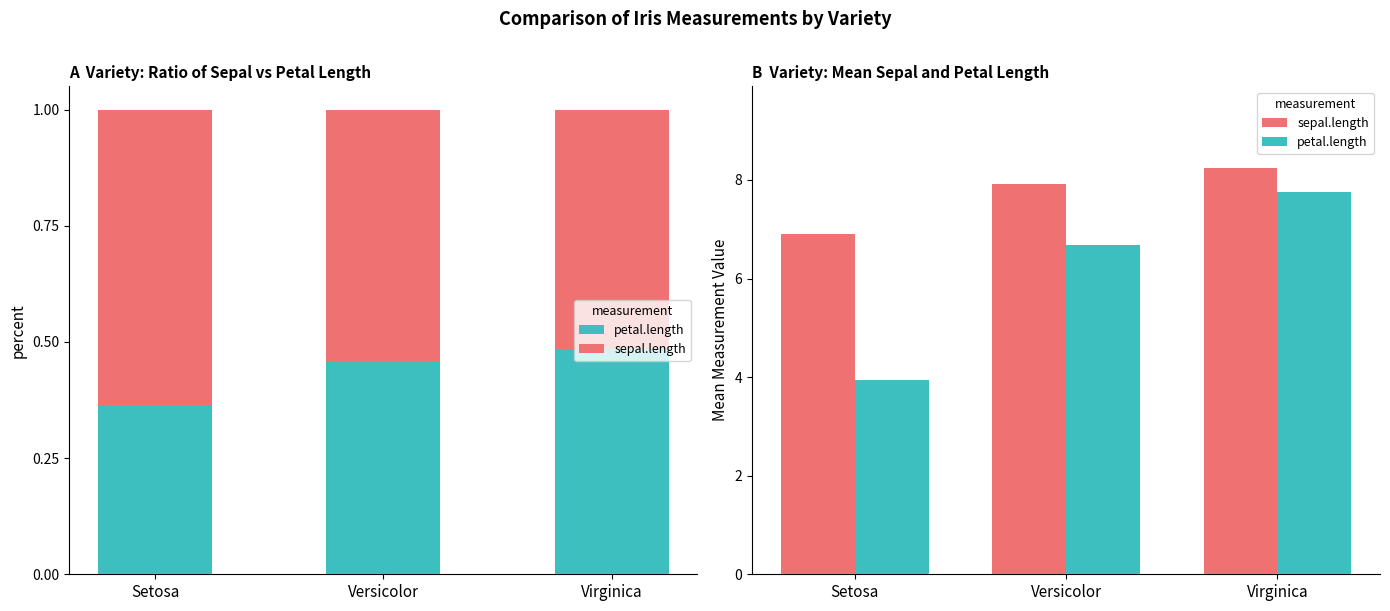

List the series in order of their peak value, lowest first.

petal.length, sepal.length